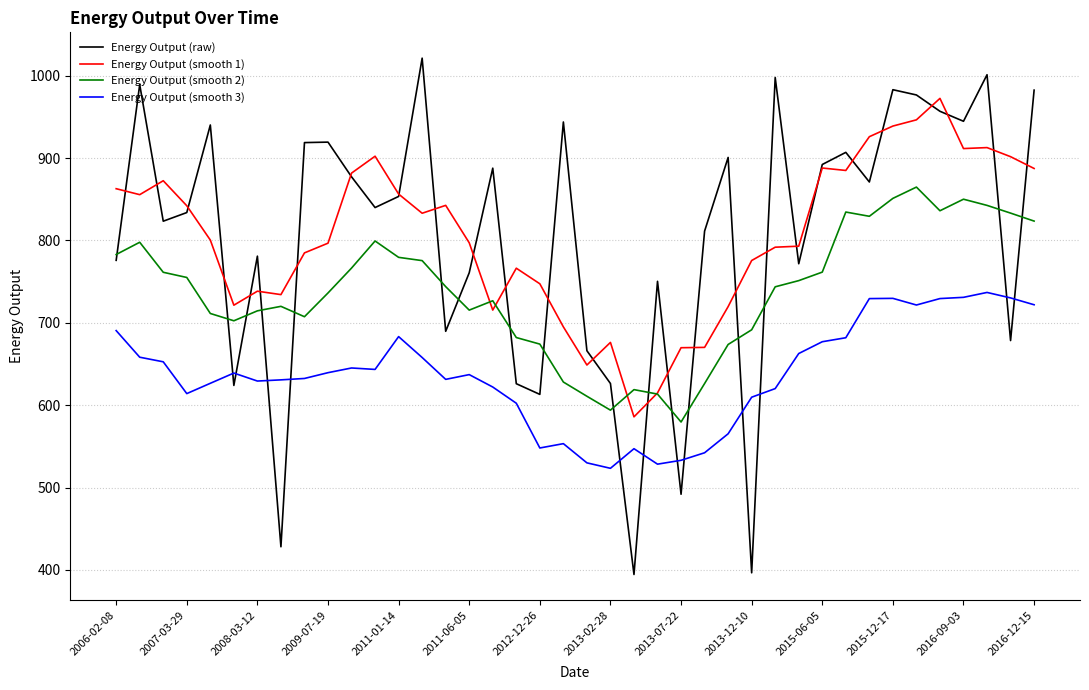

Which series has the largest range (max minus min)?

Energy Output (raw)